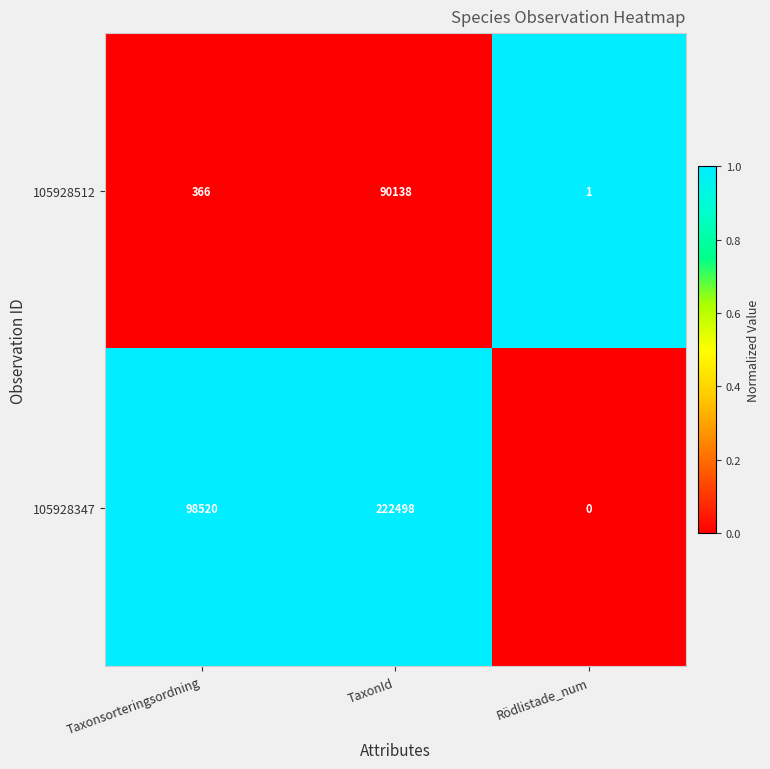

What is the sum of the 105928347 values at TaxonId and Rödlistade_num?

222498